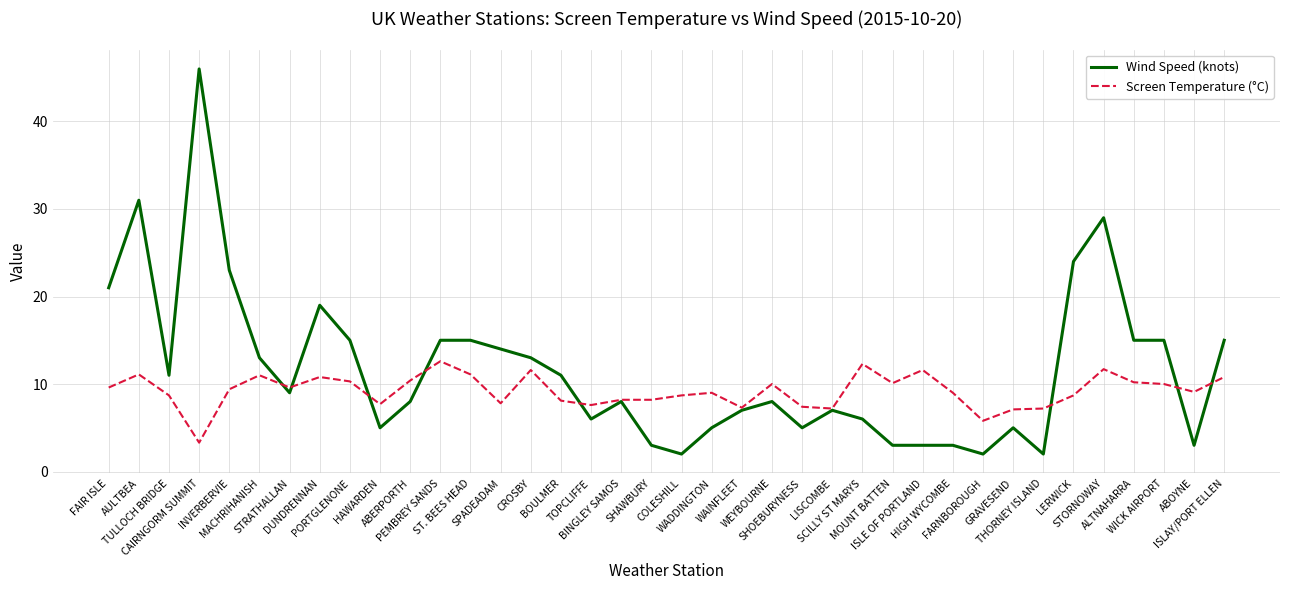

What is the highest value of the Screen Temperature (°C) series?

12.6